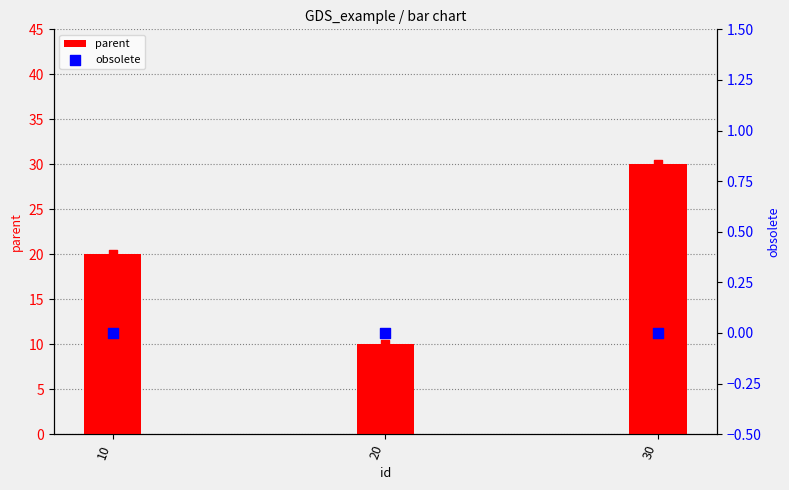

Which series has the largest Y range (max minus min)?

parent